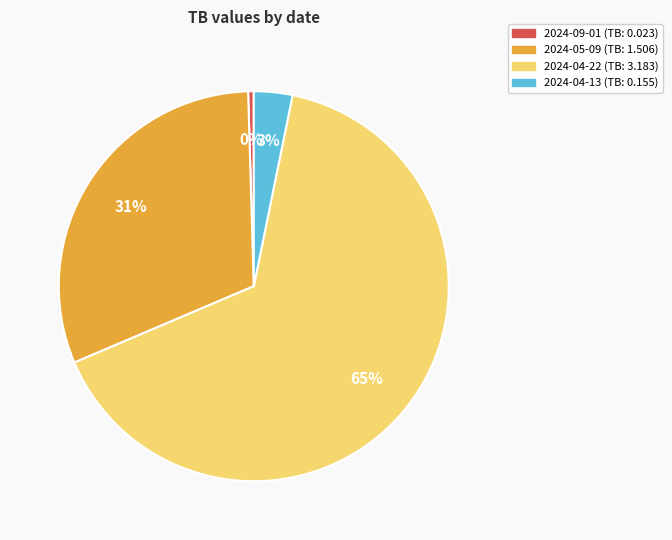

How many slices are in this pie chart?

4